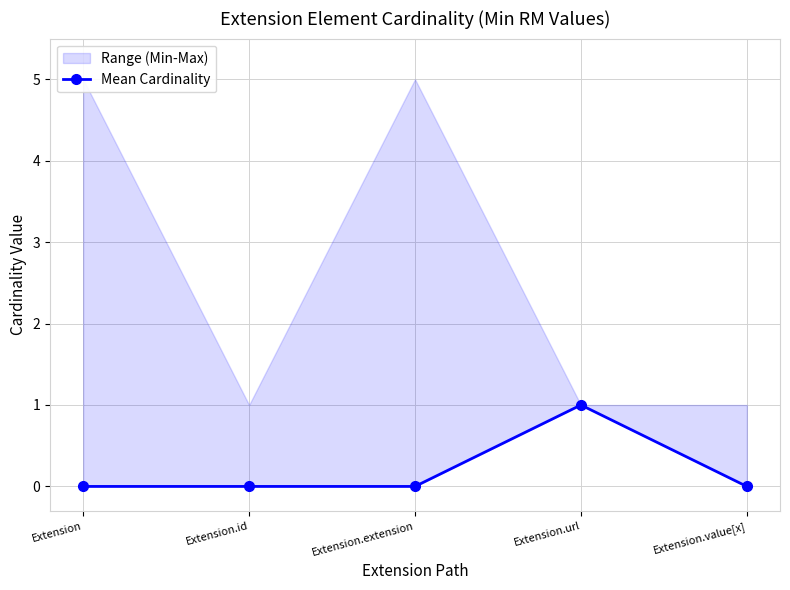

Which category has the highest value across all series?

Extension.url